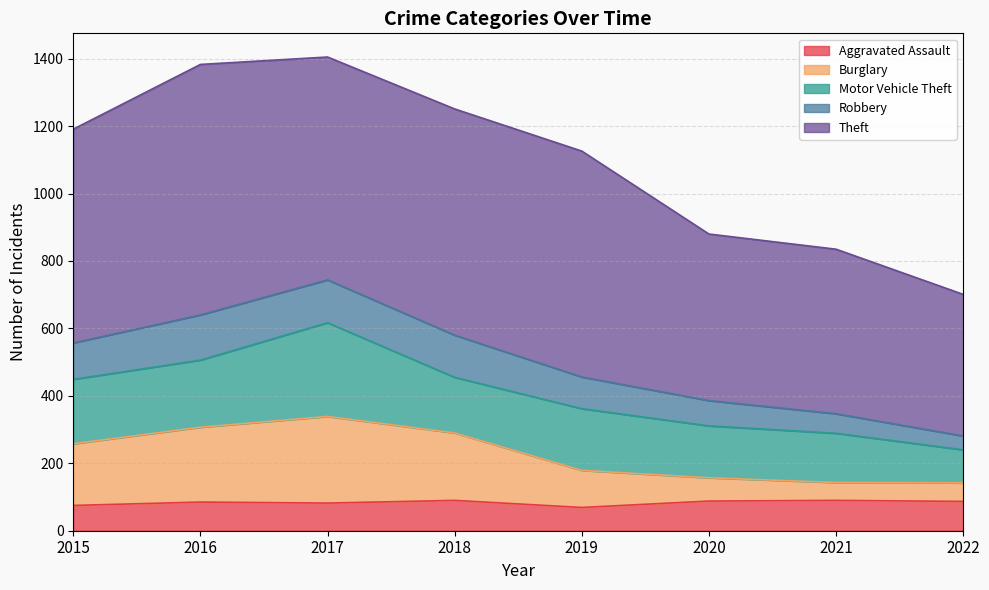

What is the minimum value for Aggravated Assault?

69